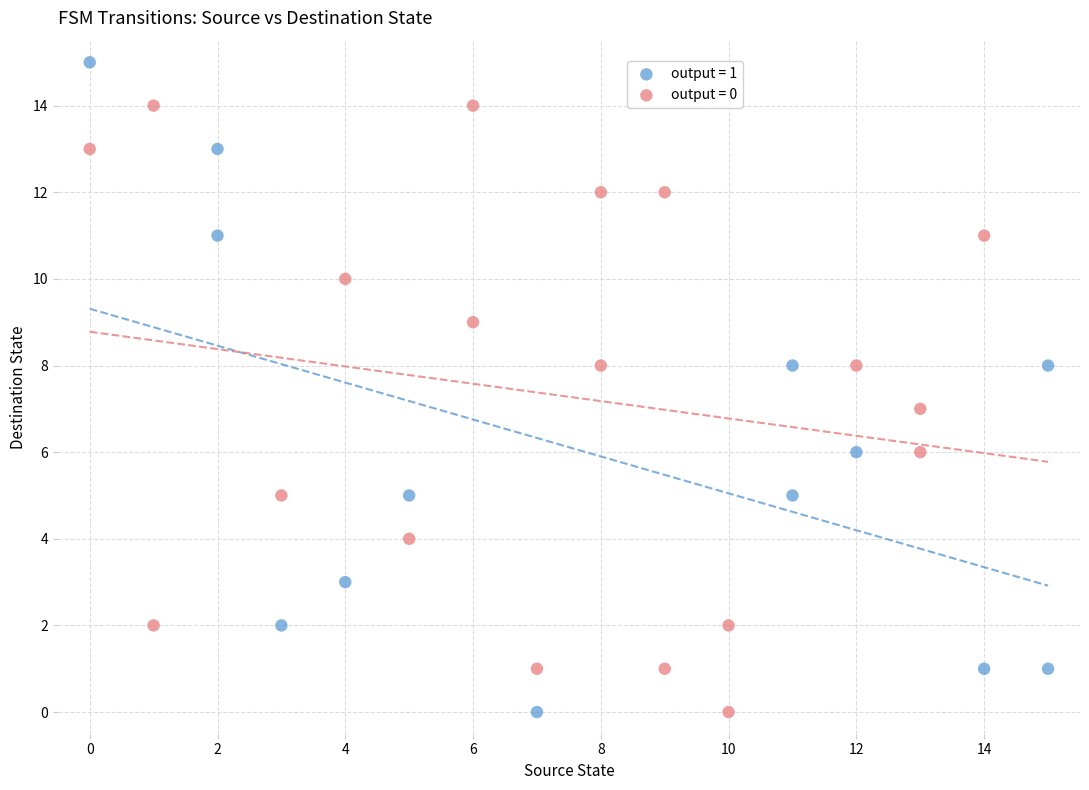

What are all the series names shown in the legend?

output = 1, output = 0